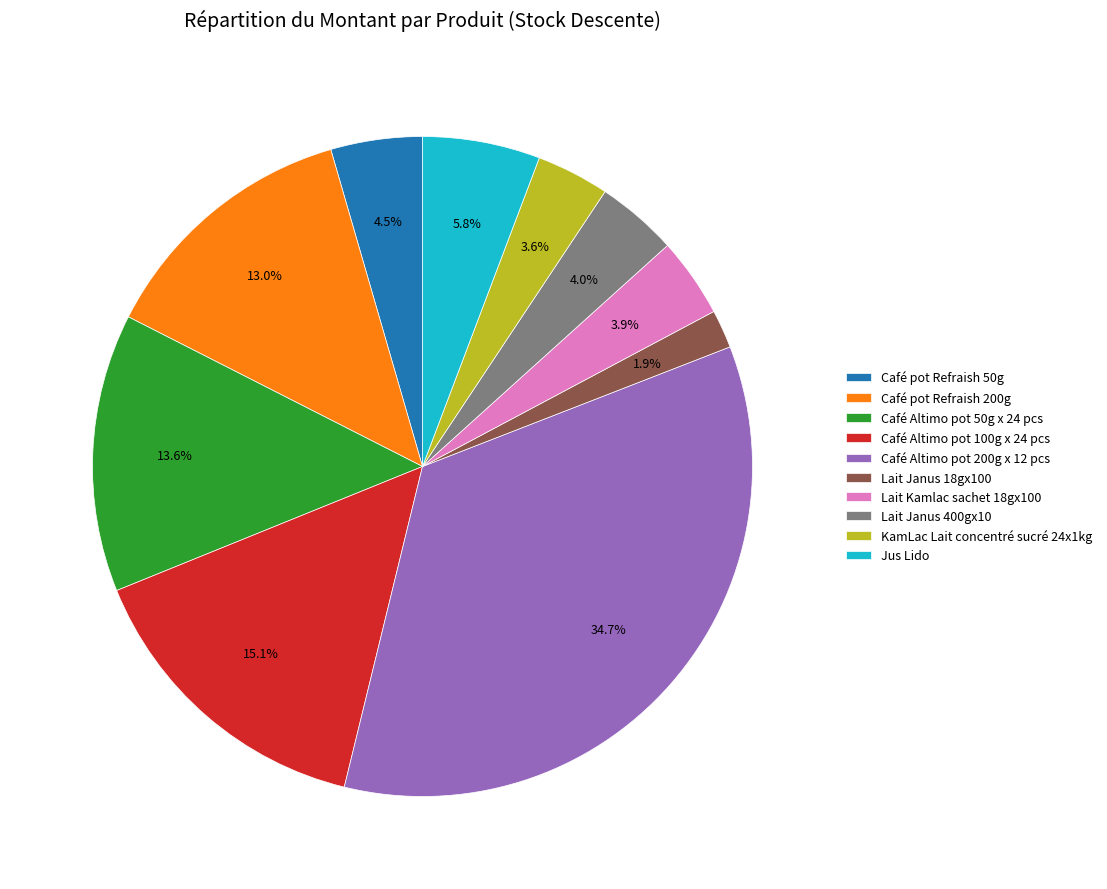

Does Café pot Refraish 200g account for over 50% of the chart?

No